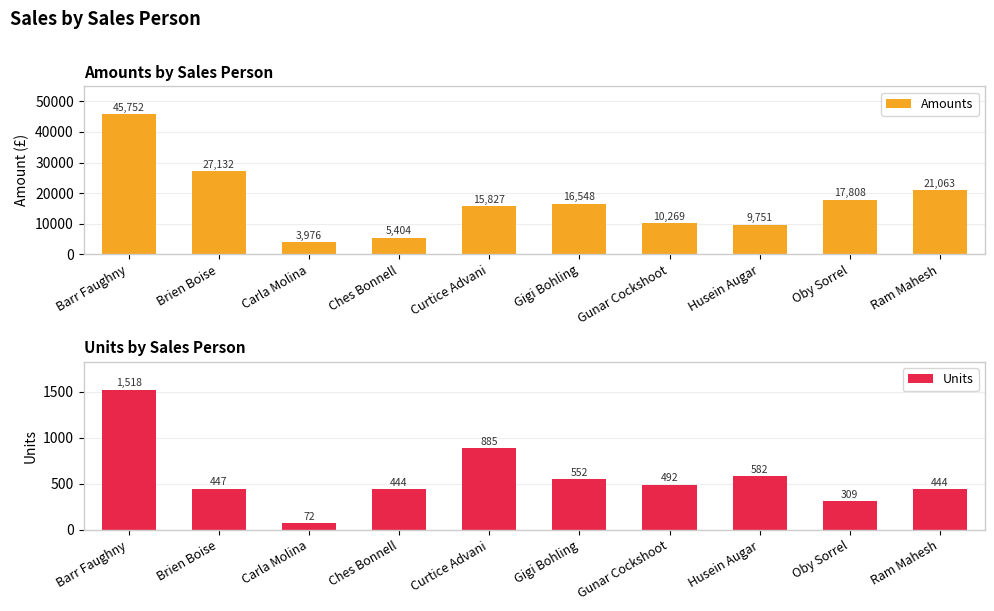

Which series changed the most between Gigi Bohling and Husein Augar?

Amounts